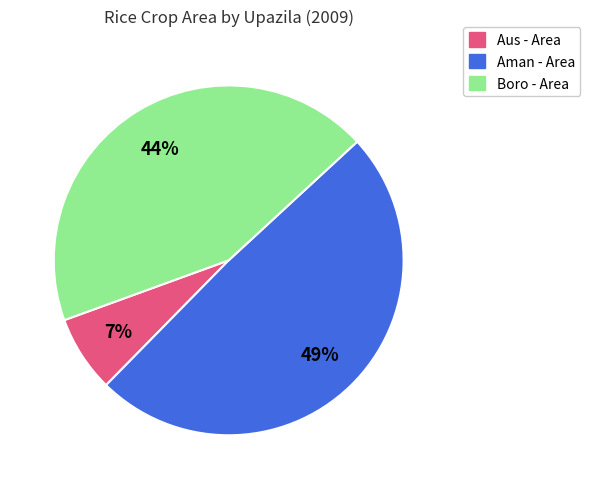

To the nearest percent, what is the difference between the largest and smallest slice percentages?

42%